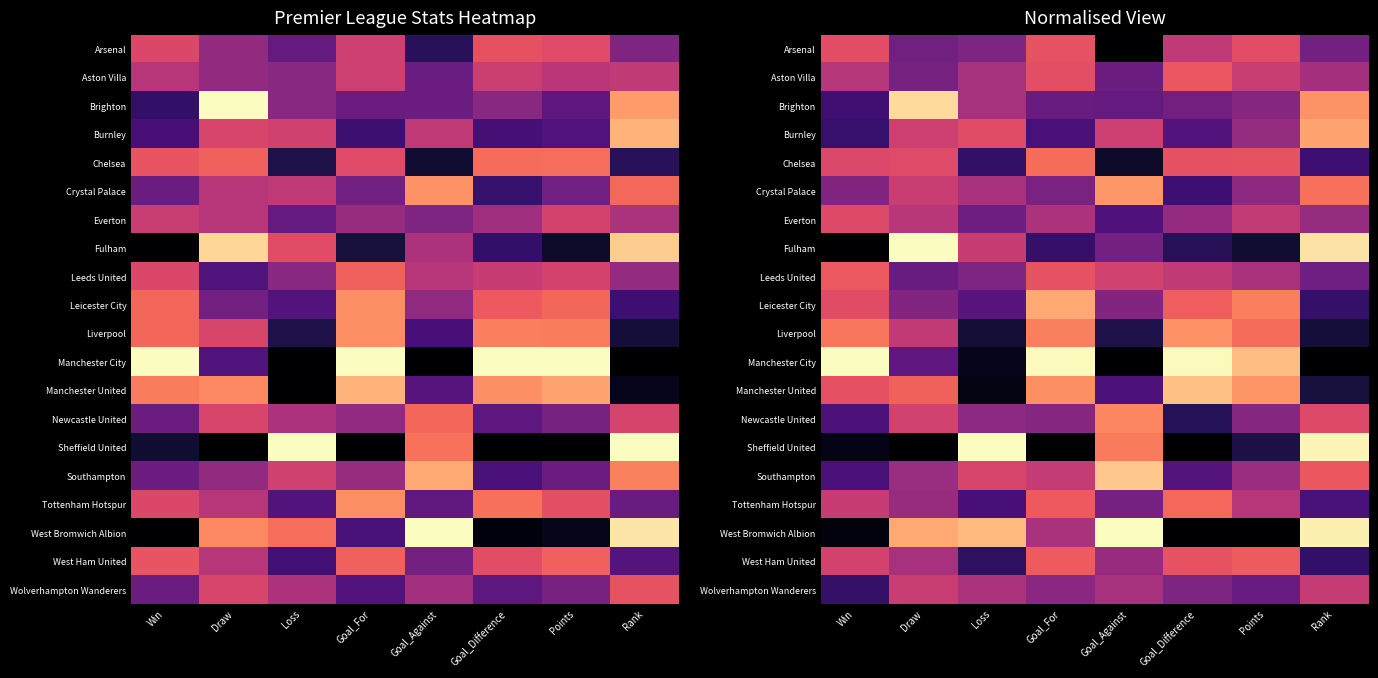

At which category is the sum across all series the highest?

Goal_For